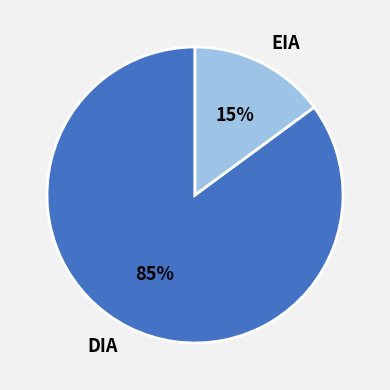

Does EIA represent more than half of the total?

No